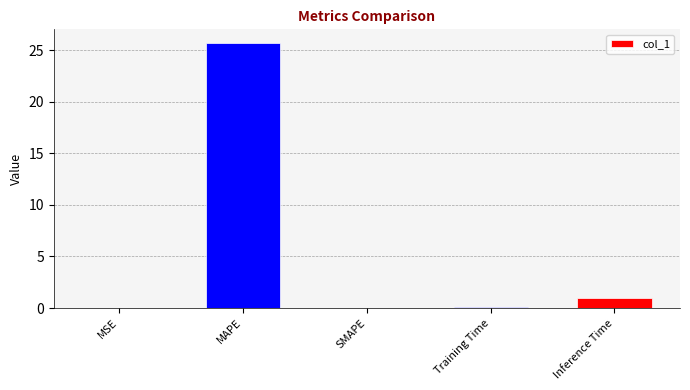

What is the maximum value shown in the chart?

25.7